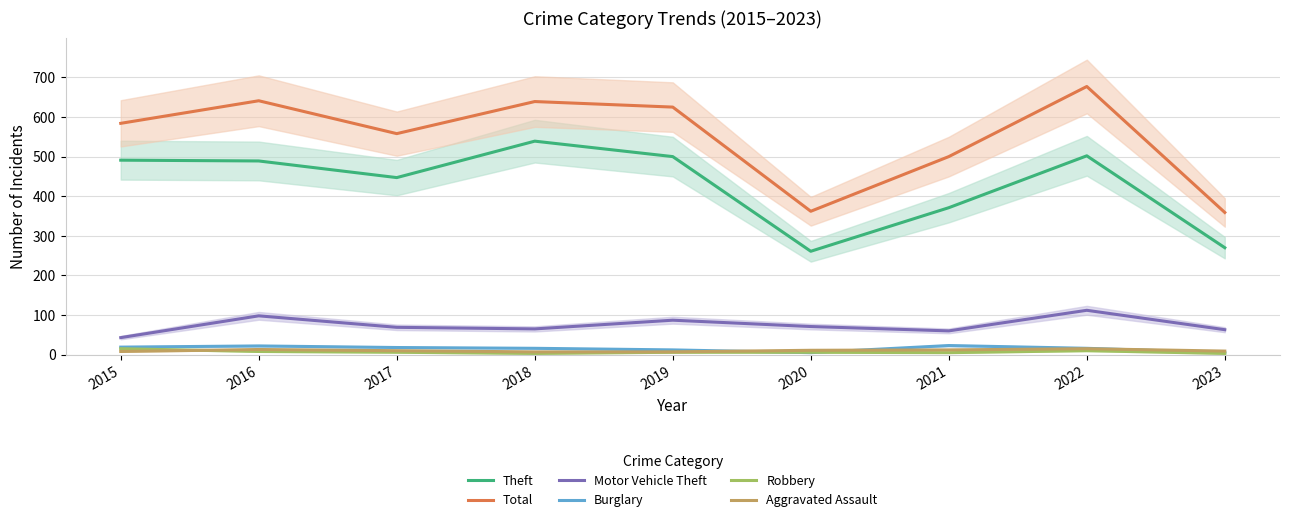

How many distinct data groups are displayed?

6